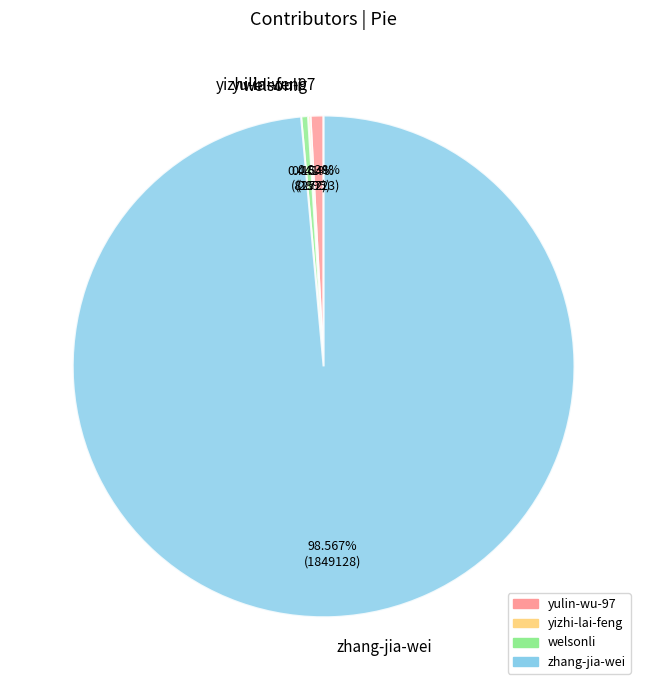

Which slice represents more than half of the pie?

zhang-jia-wei